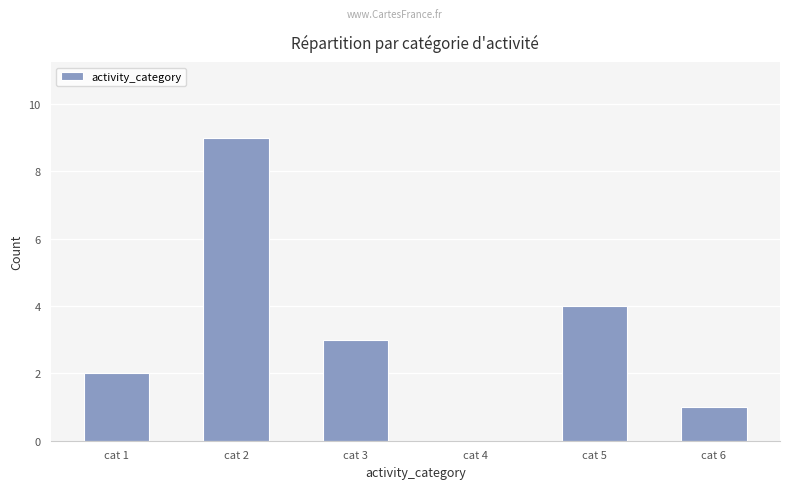

Count the values in the range 1 to 4.

4